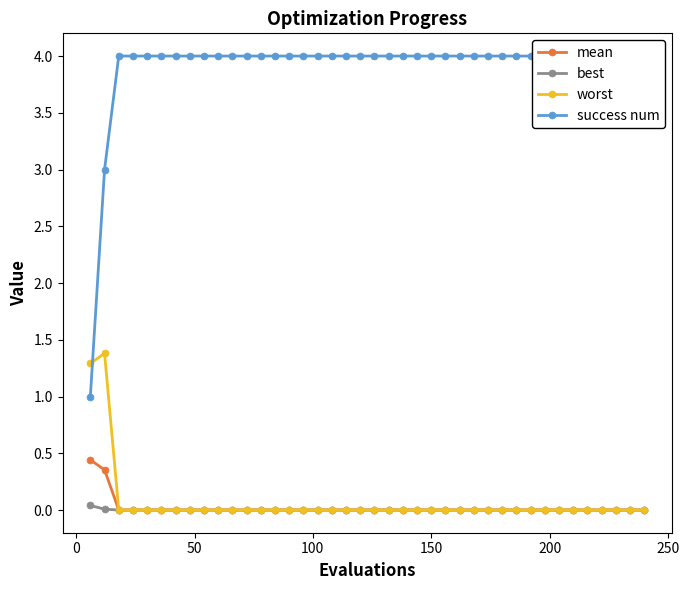

How many lines are shown in the chart?

4